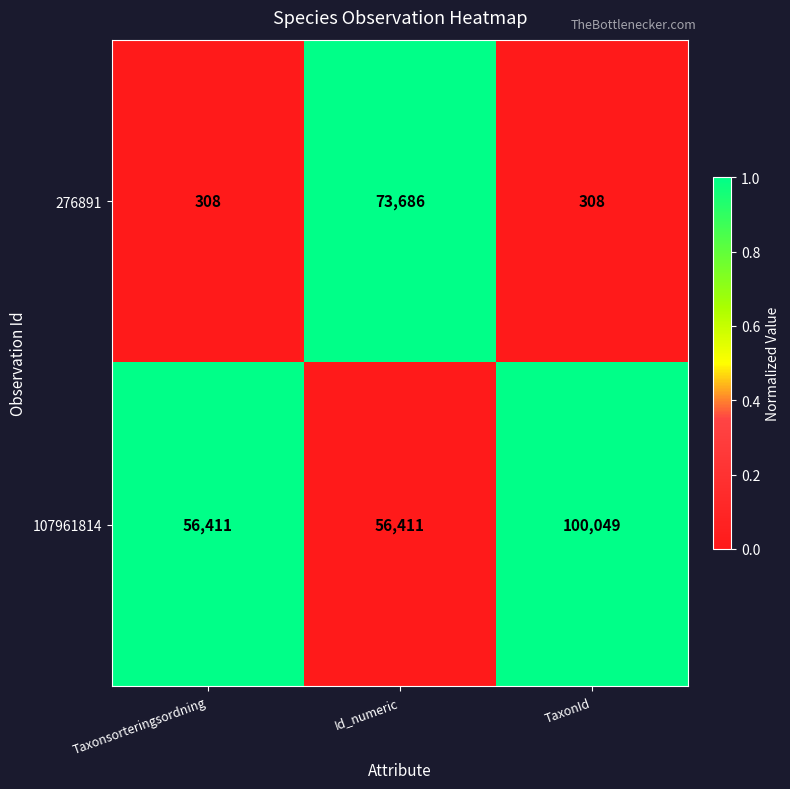

Is it true that 107961814 equals 100448 at Taxonsorteringsordning?

False